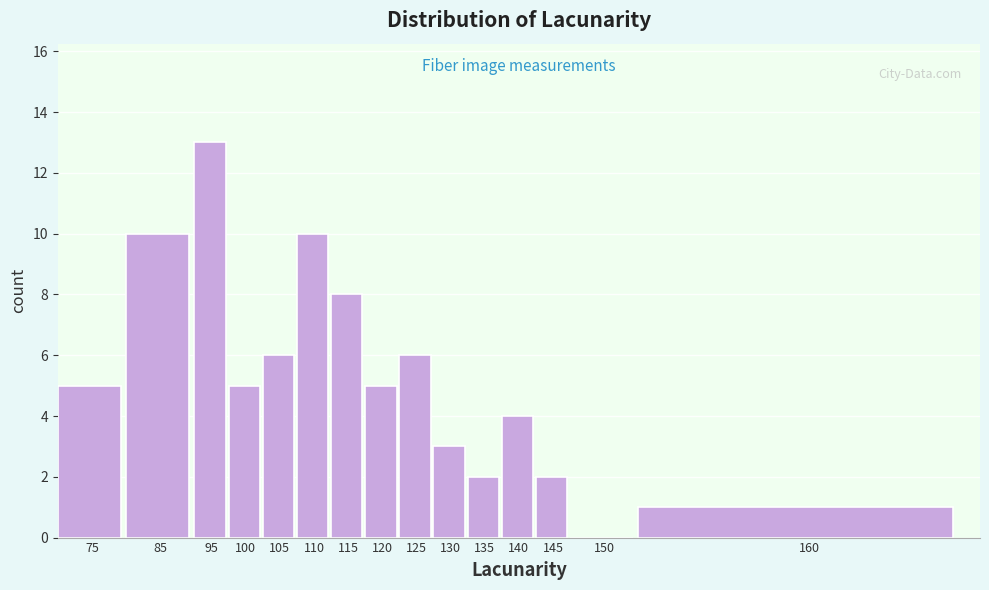

Reading left to right, what are all the values shown in this chart?

75=5	85=10	95=13	100=5	105=6	110=10	115=8	120=5	125=6	130=3	135=2	140=4	145=2	150=0	160=1